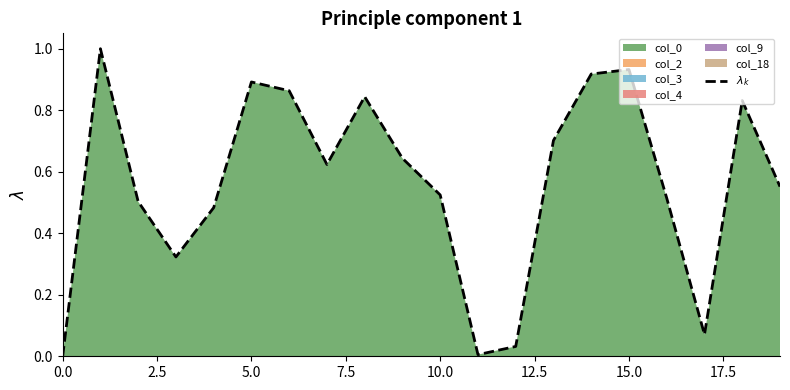

What is the sum of all values?

11.3